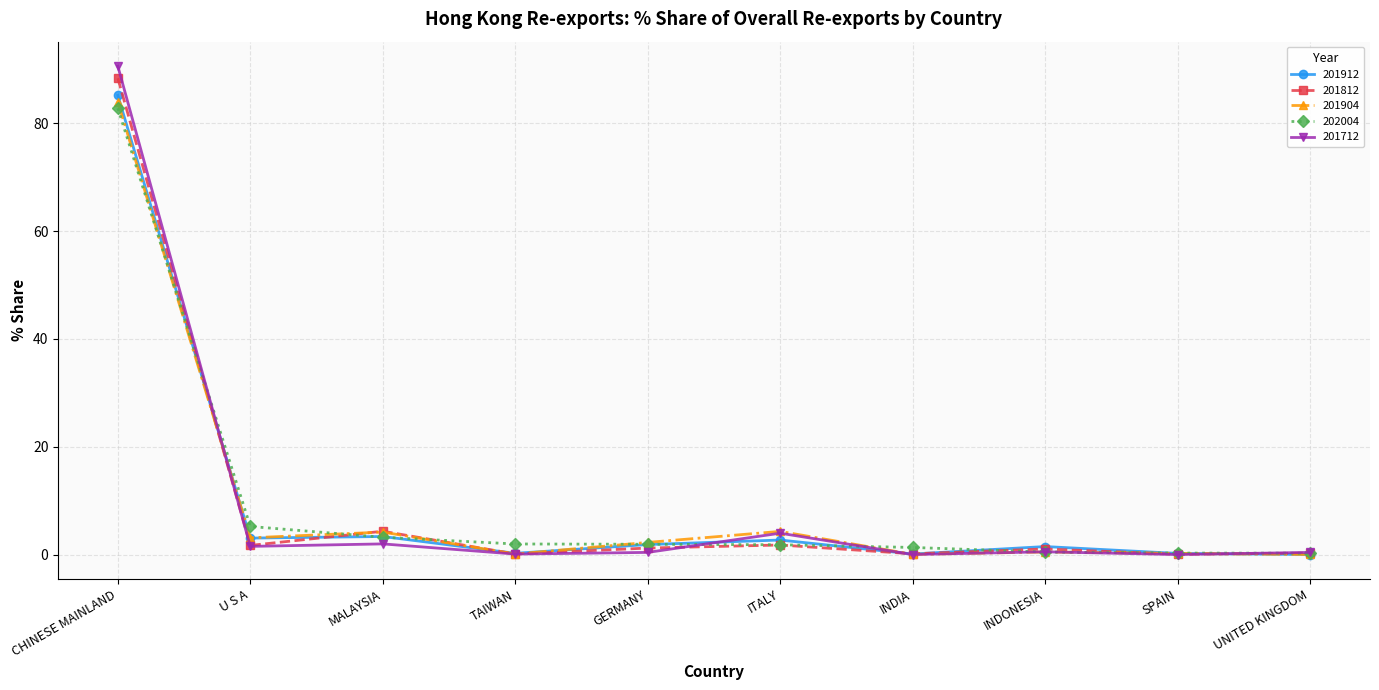

Is this an area chart (filled region under the line)?

No